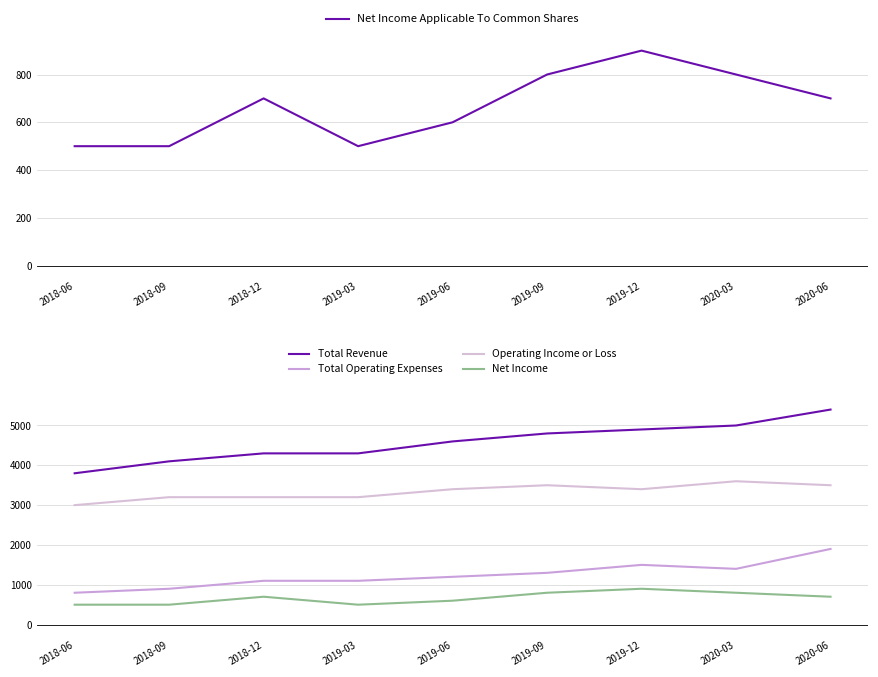

Reading right to left, what are all the values shown in this chart?

Net Income Applicable To Common Shares: 2020-06=700	2020-03=800	2019-12=900	2019-09=800	2019-06=600	2019-03=500	2018-12=700	2018-09=500	2018-06=500
Total Revenue: 2020-06=5400	2020-03=5000	2019-12=4900	2019-09=4800	2019-06=4600	2019-03=4300	2018-12=4300	2018-09=4100	2018-06=3800
Total Operating Expenses: 2020-06=1900	2020-03=1400	2019-12=1500	2019-09=1300	2019-06=1200	2019-03=1100	2018-12=1100	2018-09=900	2018-06=800
Operating Income or Loss: 2020-06=3500	2020-03=3600	2019-12=3400	2019-09=3500	2019-06=3400	2019-03=3200	2018-12=3200	2018-09=3200	2018-06=3000
Net Income: 2020-06=700	2020-03=800	2019-12=900	2019-09=800	2019-06=600	2019-03=500	2018-12=700	2018-09=500	2018-06=500